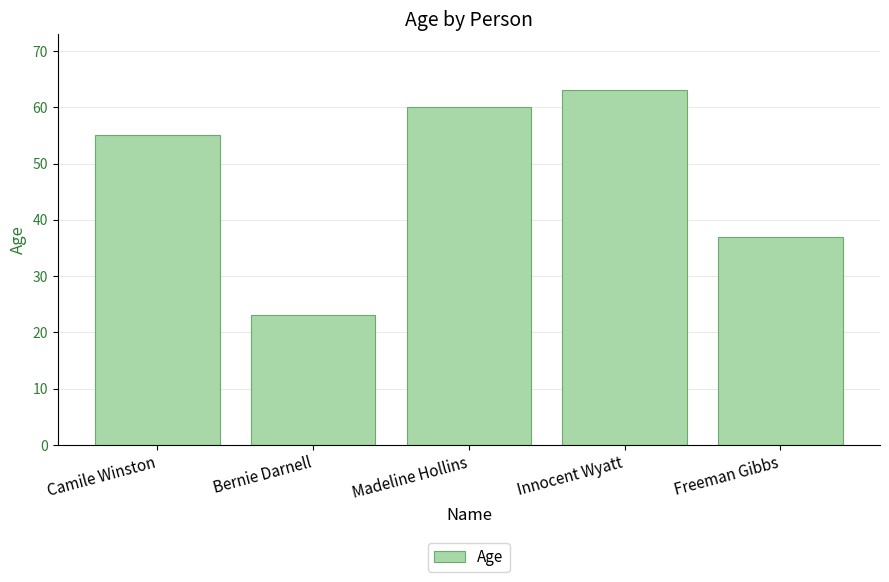

List the labels in order of value, smallest first.

Bernie Darnell, Freeman Gibbs, Camile Winston, Madeline Hollins, Innocent Wyatt